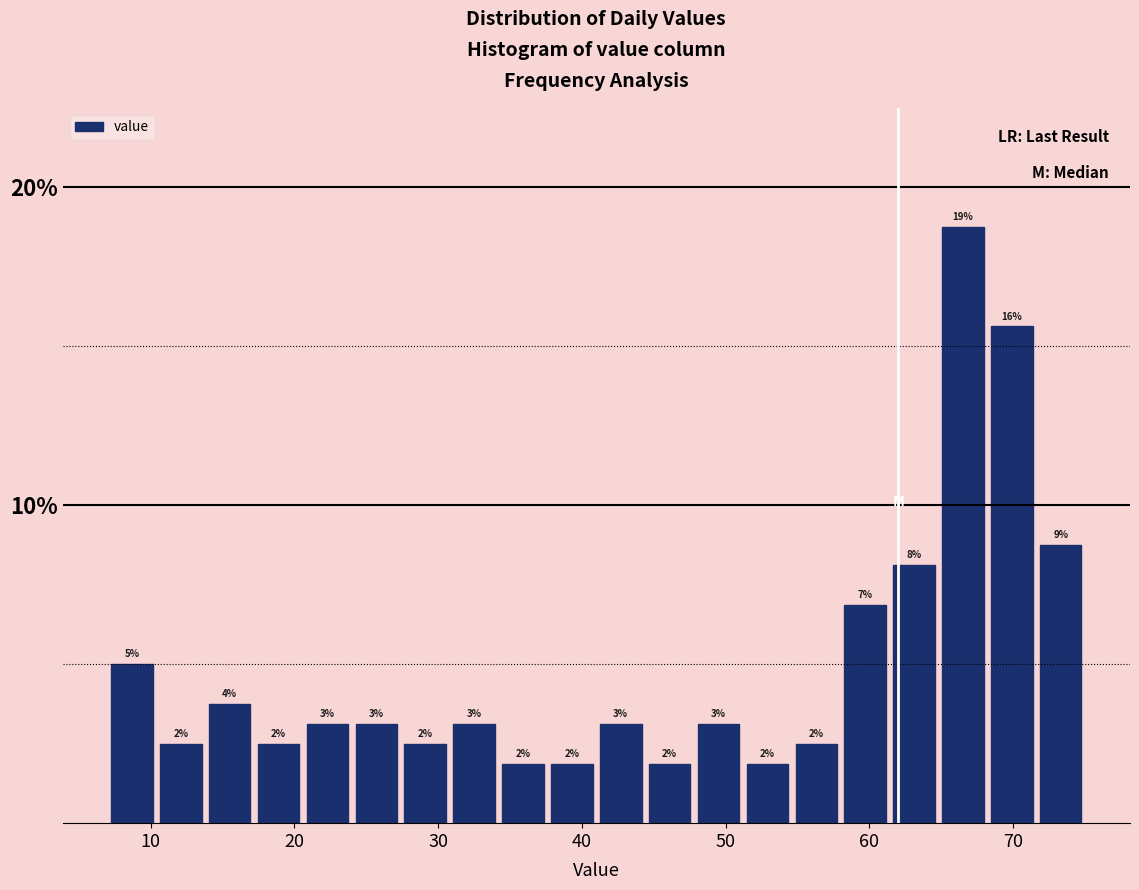

Read against the x-axis, roughly where is the centre of the tallest bar?

67